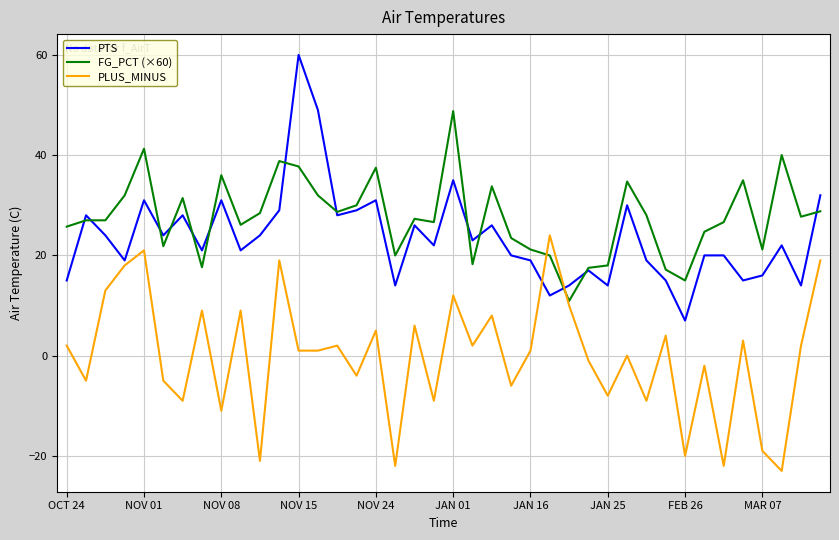

Does the chart have visible grid lines?

Yes